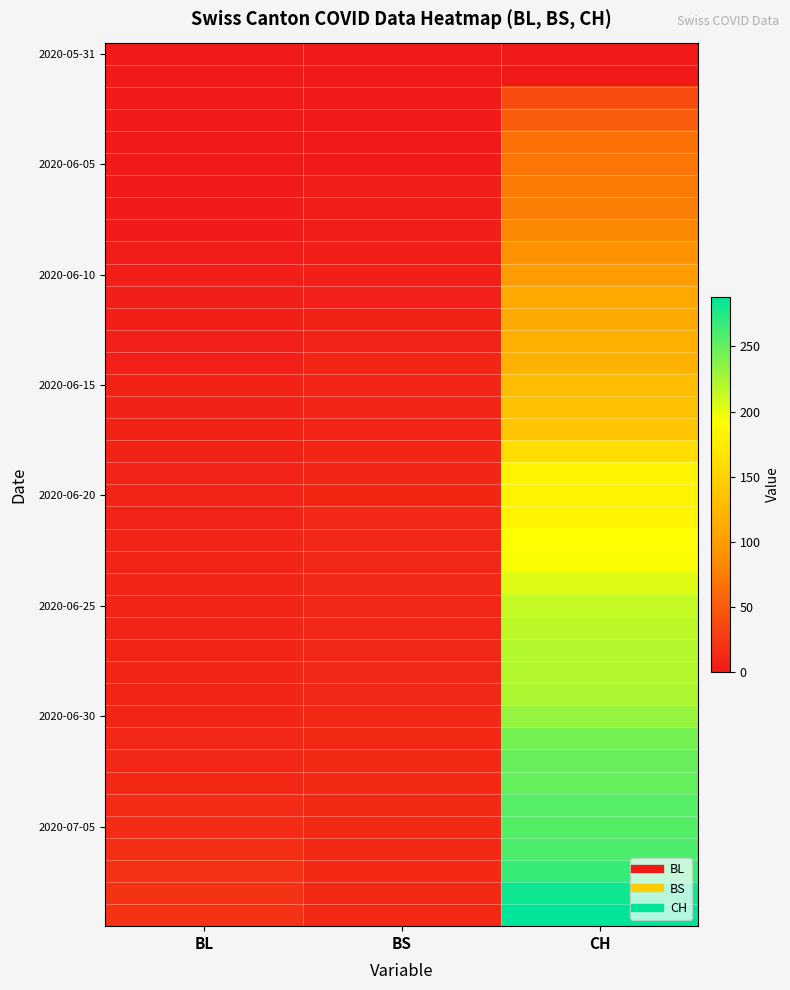

How many data points does each series have?

3